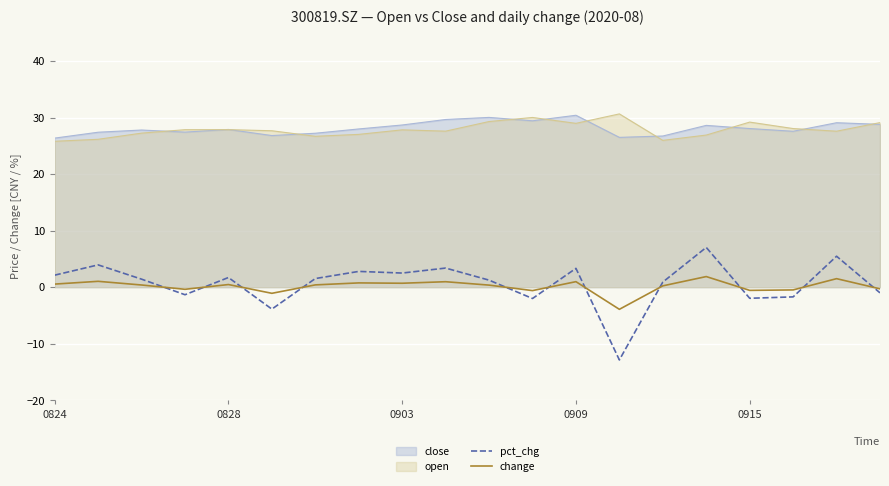

The change series shows 0.4 at 10. True or false?

True